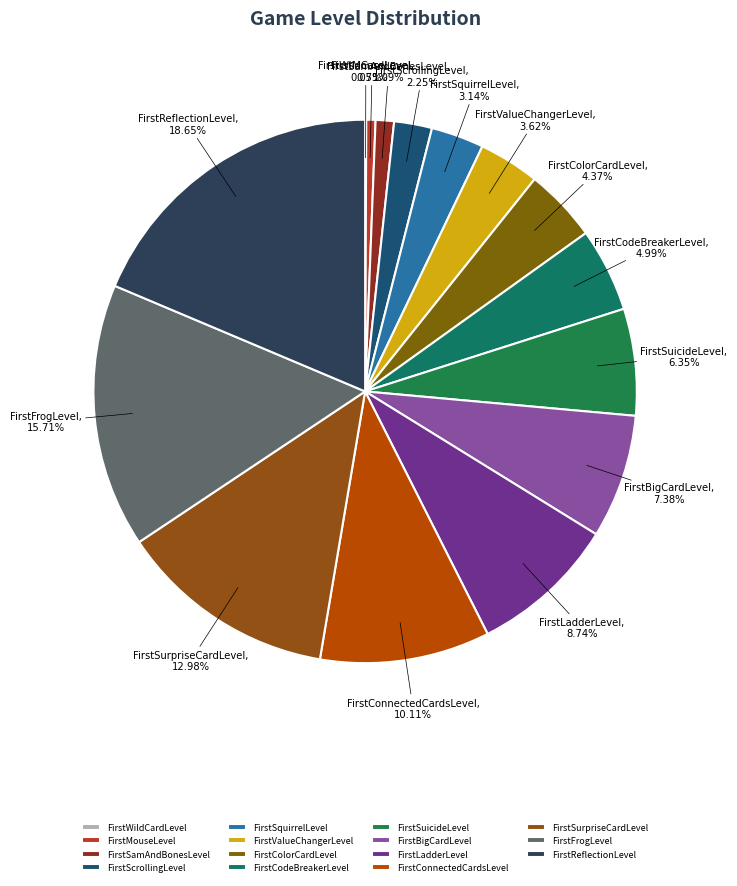

To the nearest percent, what is the combined percentage of FirstBigCardLevel and FirstCodeBreakerLevel?

12%